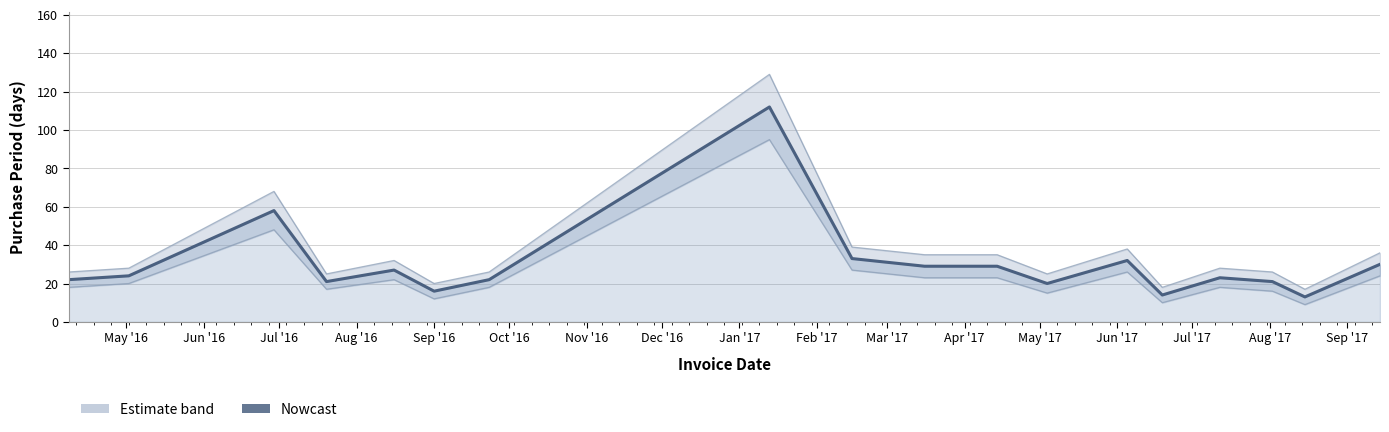

How many points are lower than both their immediate neighbors (excluding endpoints)?

5